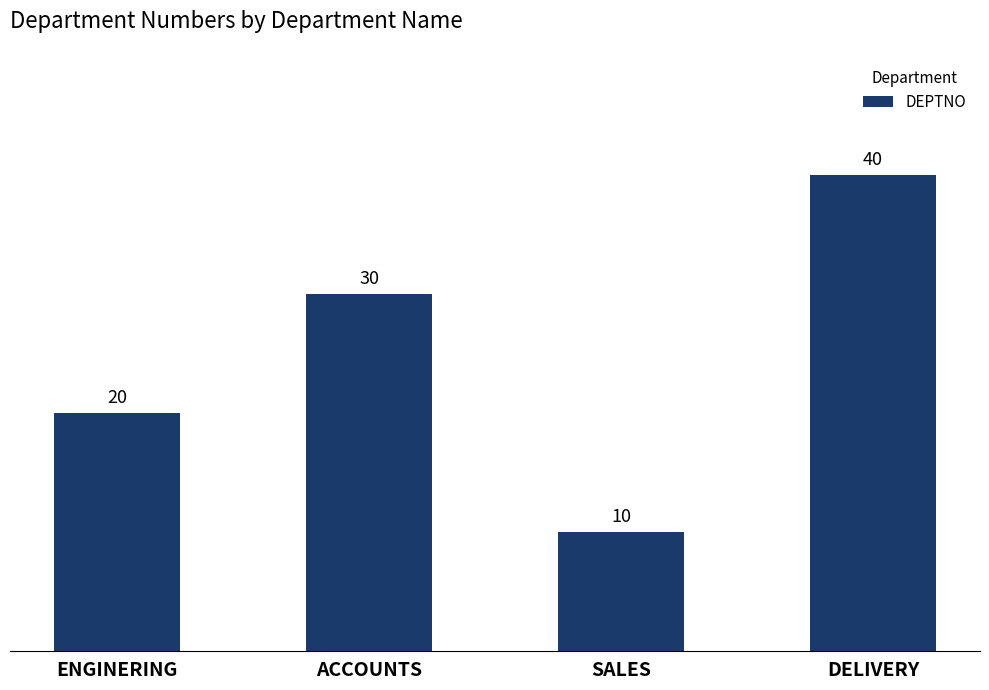

What is the smallest value displayed?

10